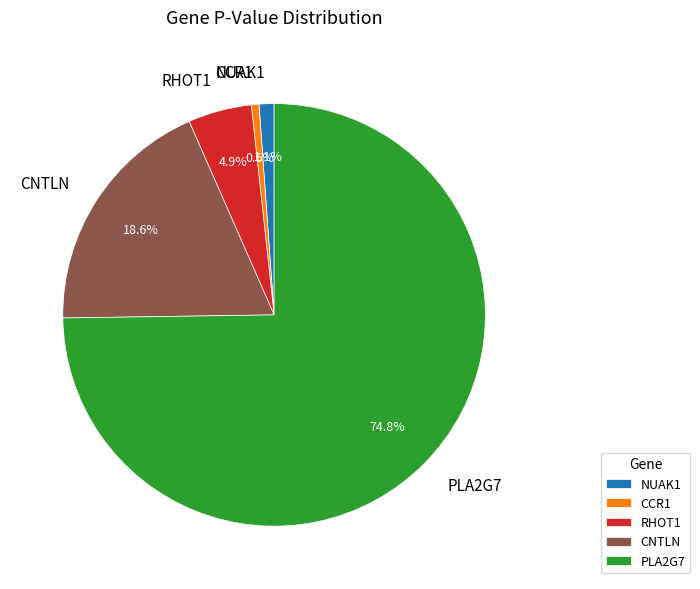

How many slices are in this pie chart?

5